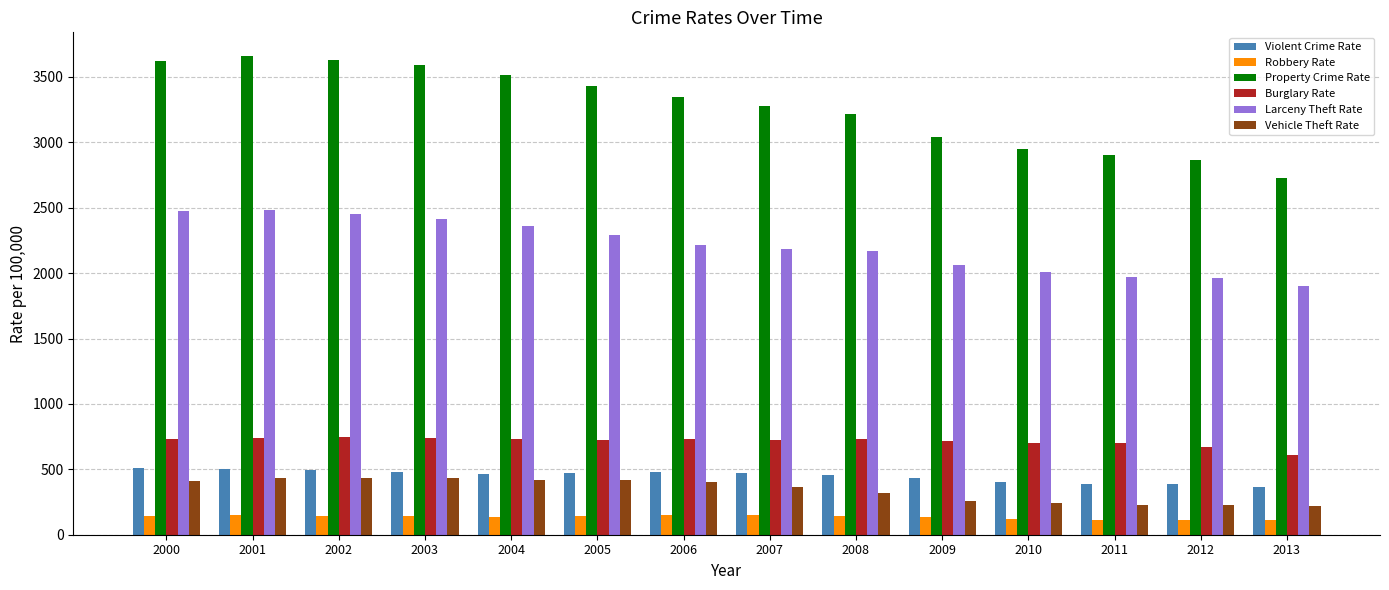

What is the maximum value shown in the chart?

3658.1